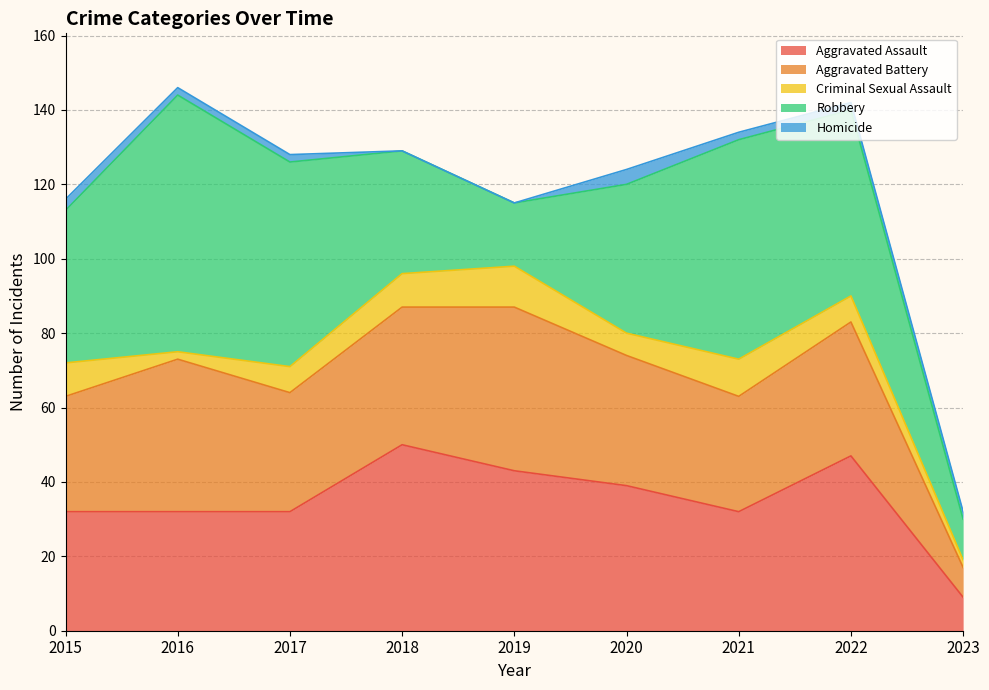

How many Criminal Sexual Assault values are between 6 and 9?

5